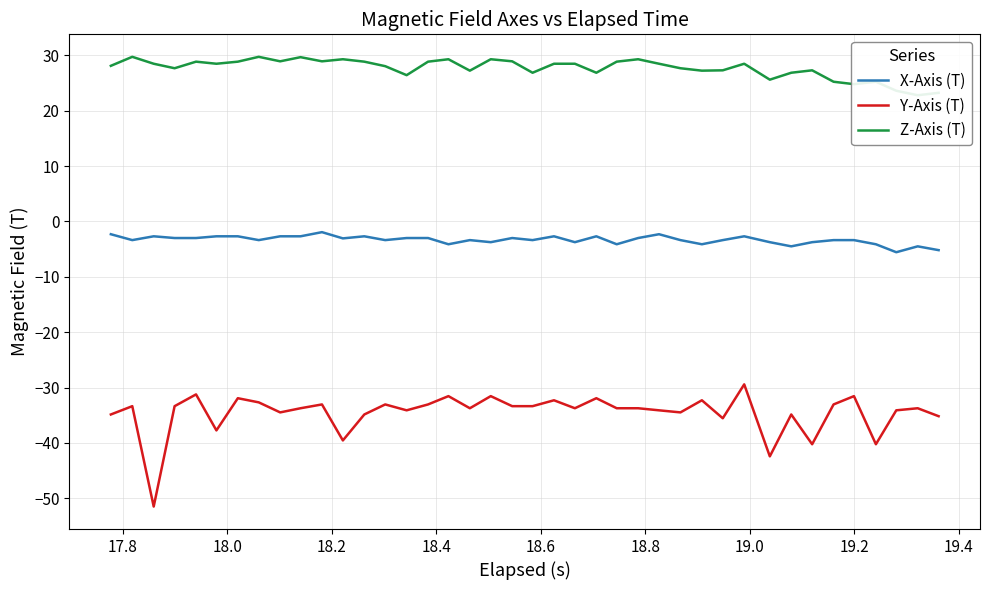

Which series has the widest spread of values?

Y-Axis (T)